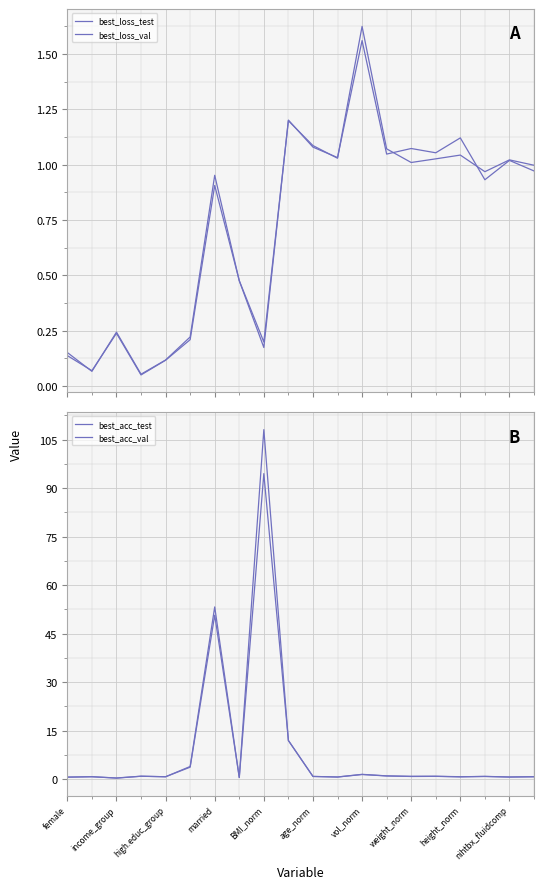

What is the average value of the best_acc_test series?

8.8